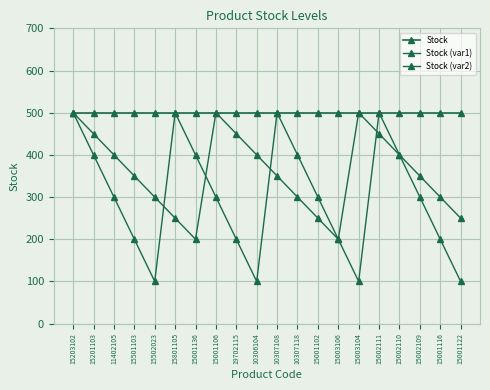

Count the Stock (var2) values in the range 200 to 400.

12